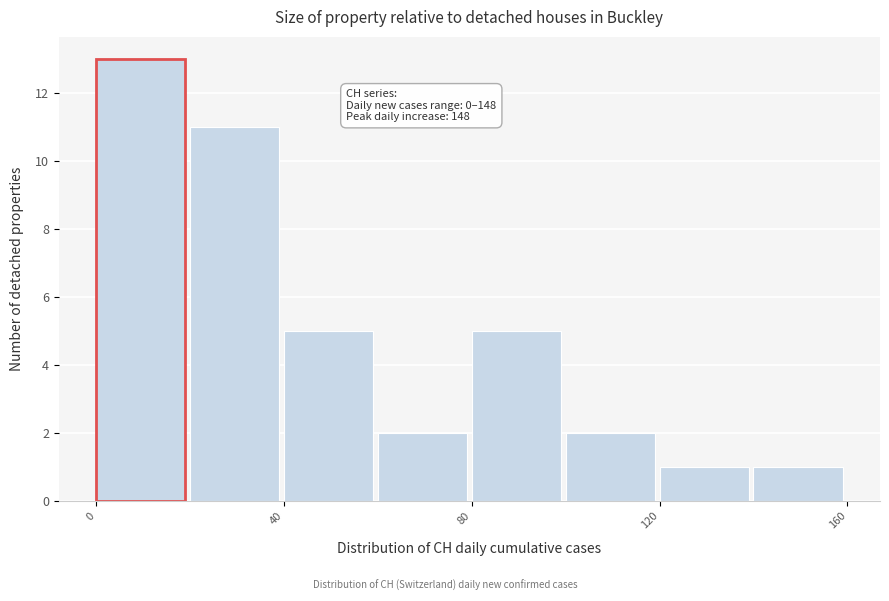

Over which range of the x-axis is the bar tallest?

0 to 20